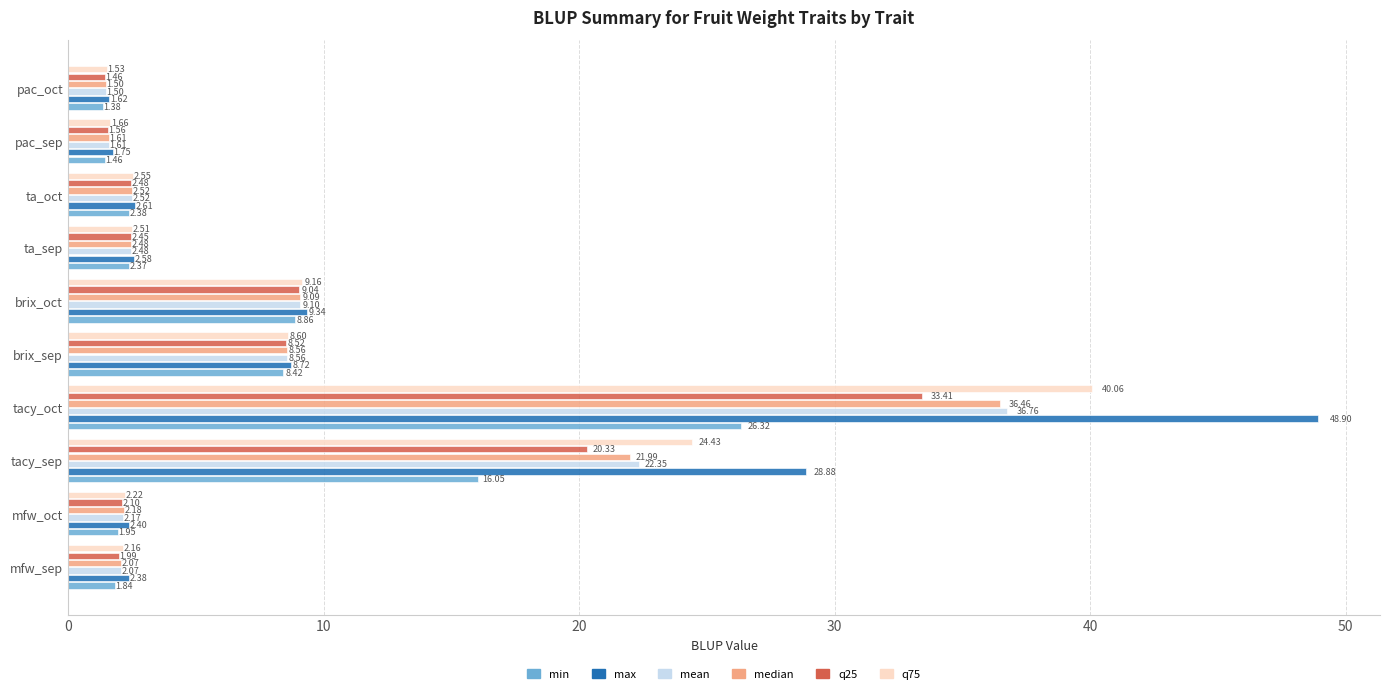

What is the average value of the min series?

7.1